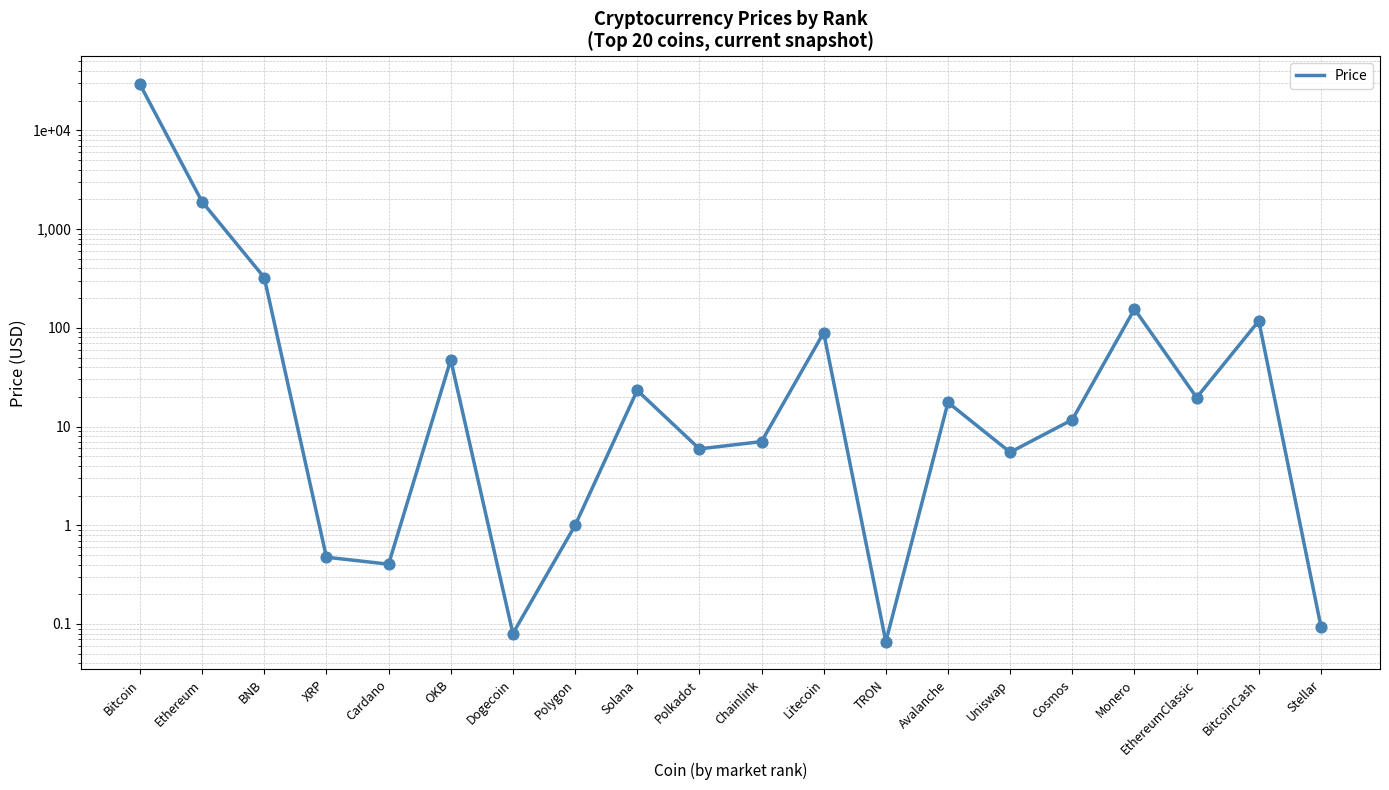

What is the change in value from Solana to BitcoinCash?

+94.2